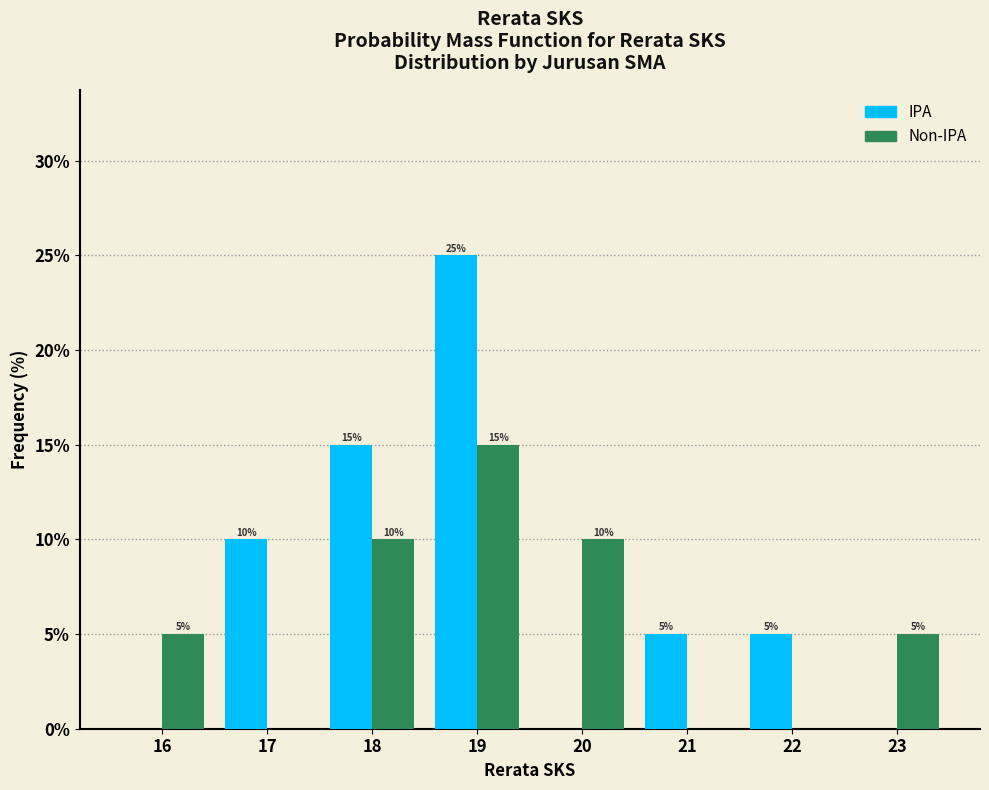

Reading left to right, what are all the values shown in this chart?

IPA: 16=0	17=10	18=15	19=25	20=0	21=5	22=5	23=0
Non-IPA: 16=5	17=0	18=10	19=15	20=10	21=0	22=0	23=5